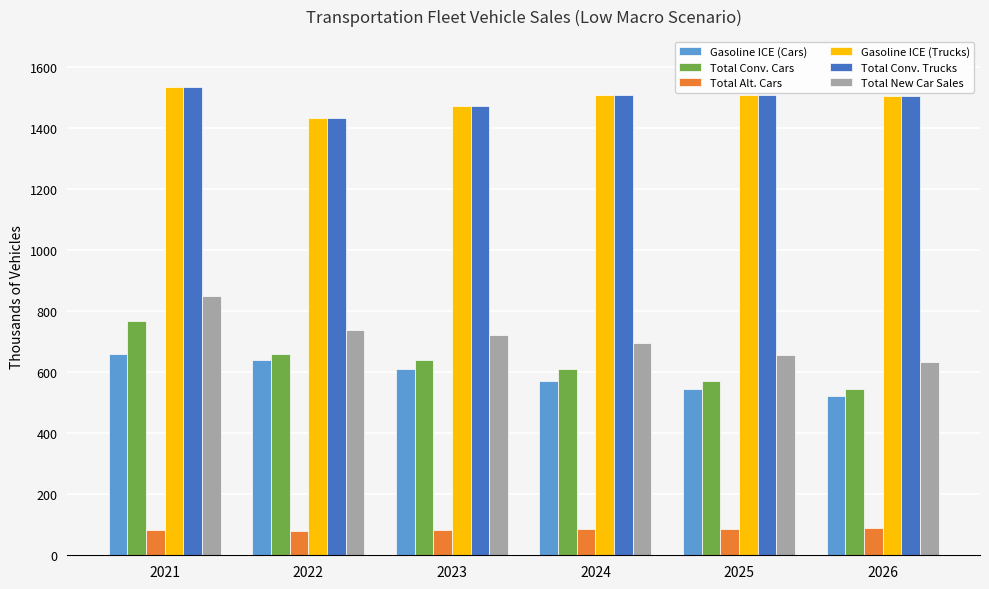

What is the difference between the maximum and minimum values in the Gasoline ICE (Trucks) series?

100.5